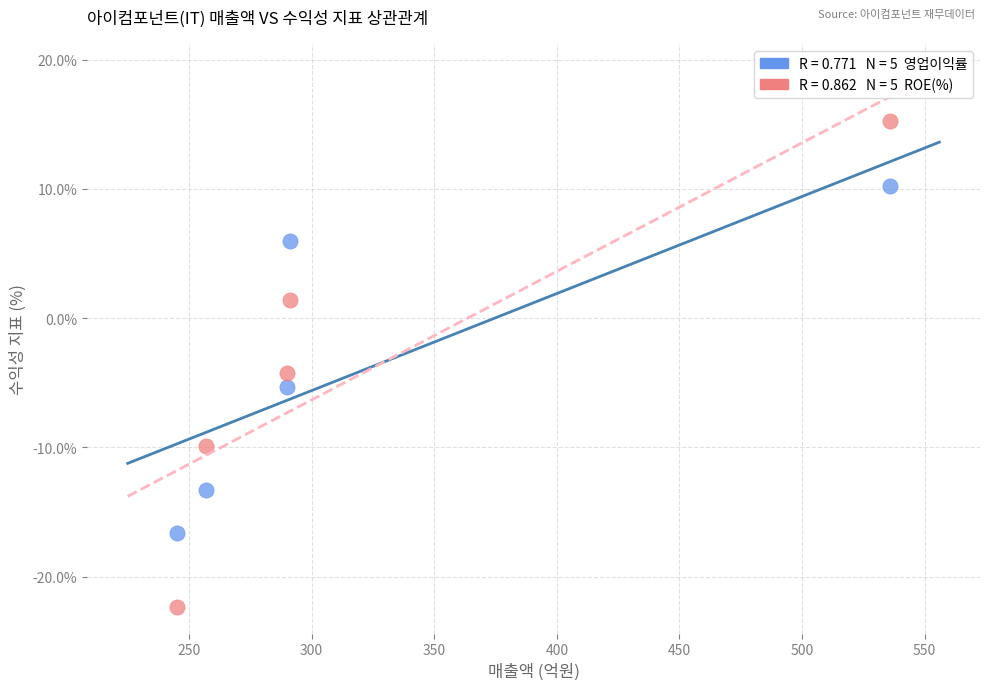

Across all series, what Y value is closest to -3?

-4.2